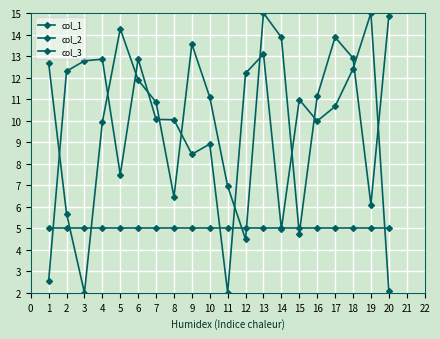

Which series changed the most between 6 and 9?

col_2